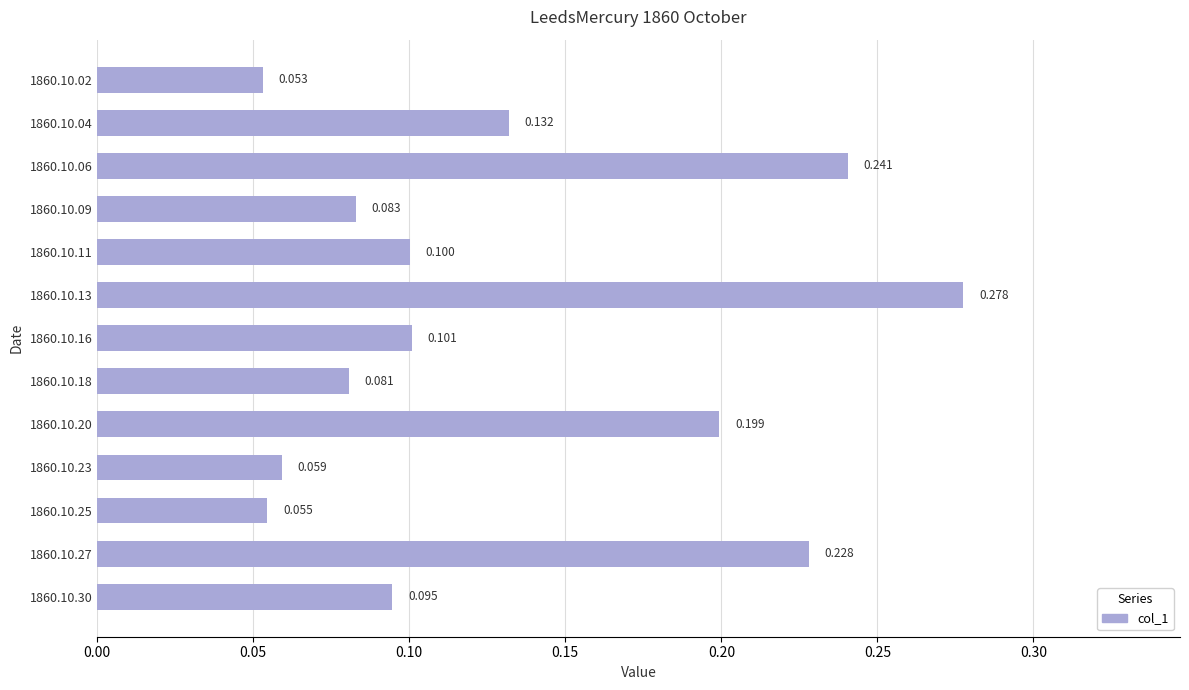

Which label corresponds to the largest value in the chart?

1860.10.13